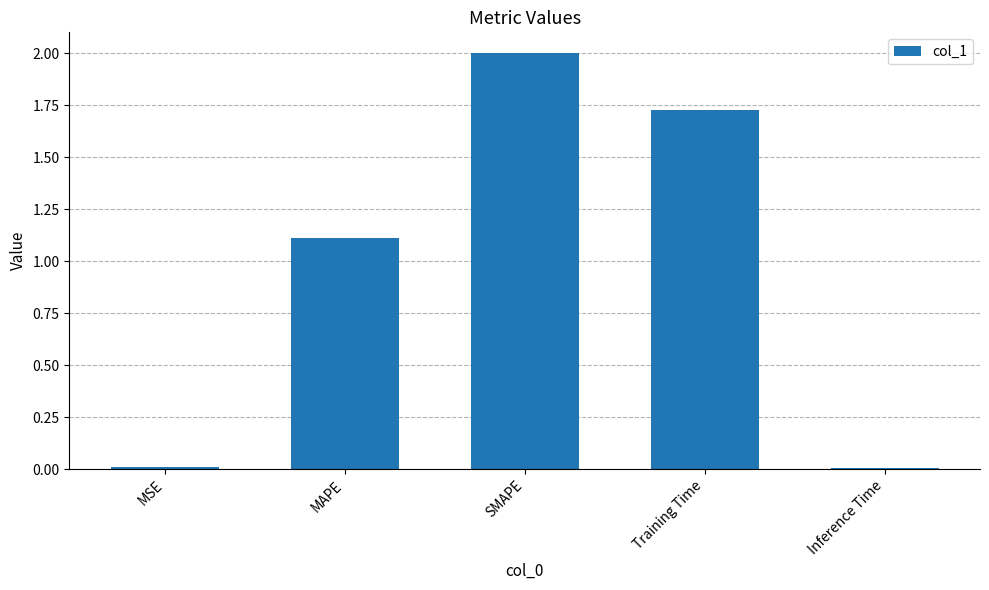

Between SMAPE and Inference Time, which is larger?

SMAPE